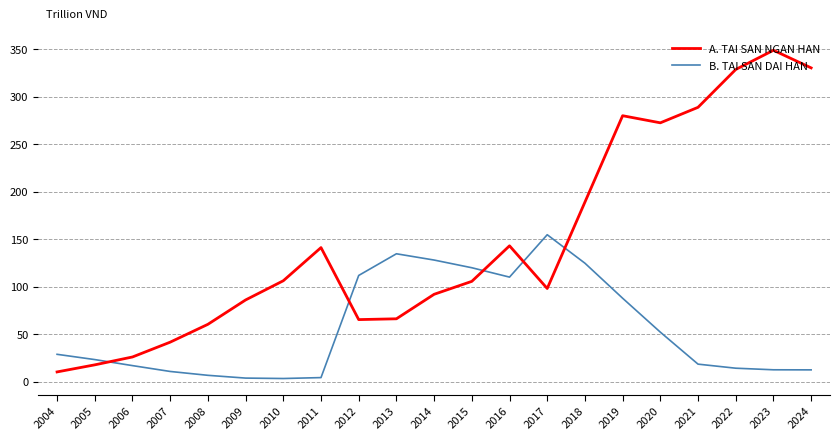

How many distinct data groups are displayed?

2